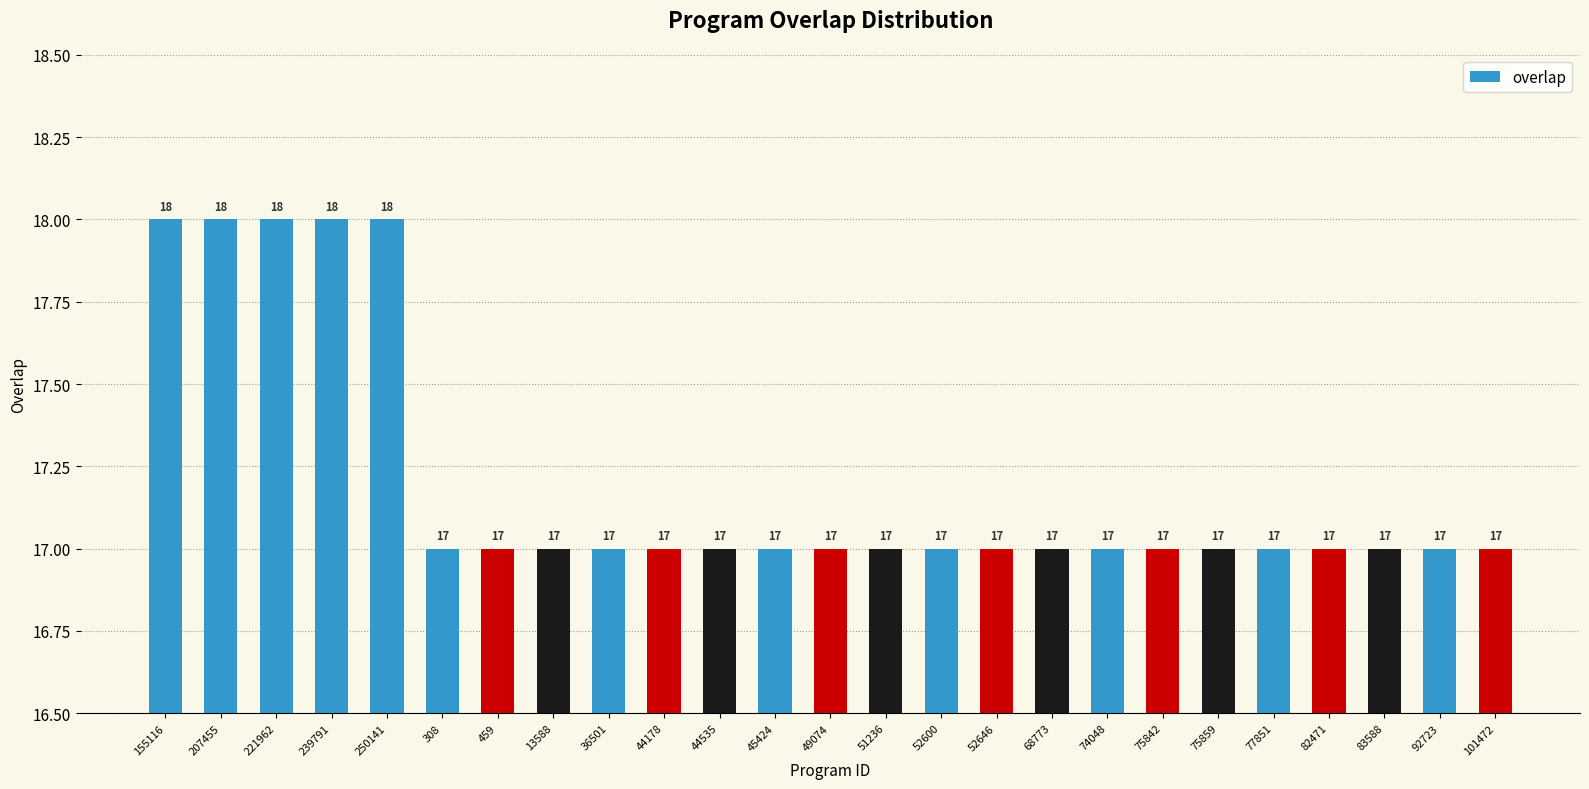

The chart shows a value of 5 at 77851. True or false?

False